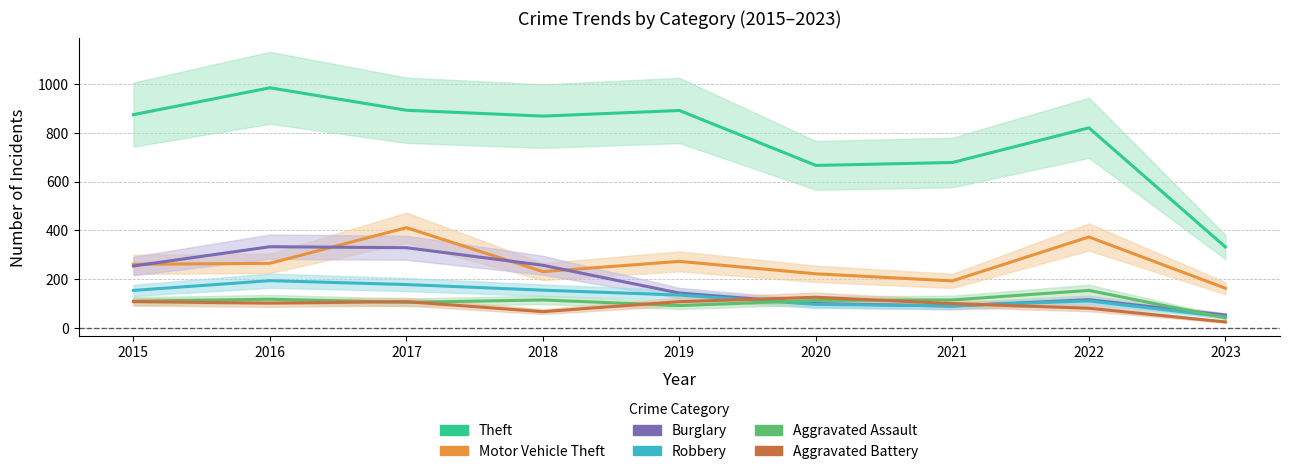

At which category does the chart reach its minimum across all series?

2023